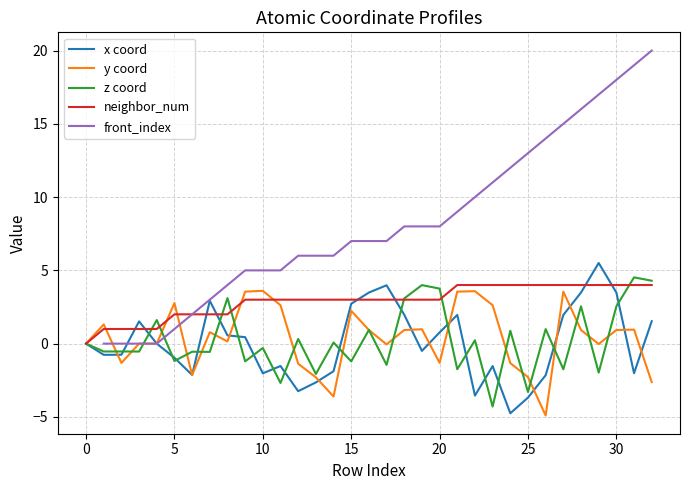

What is the lowest value of the y coord series?

-4.9